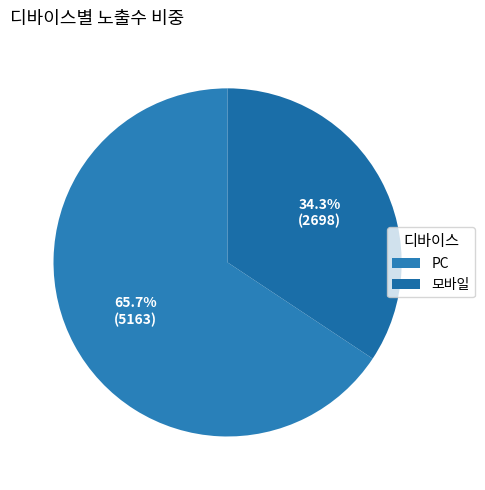

Which category has the smallest portion of the pie?

모바일